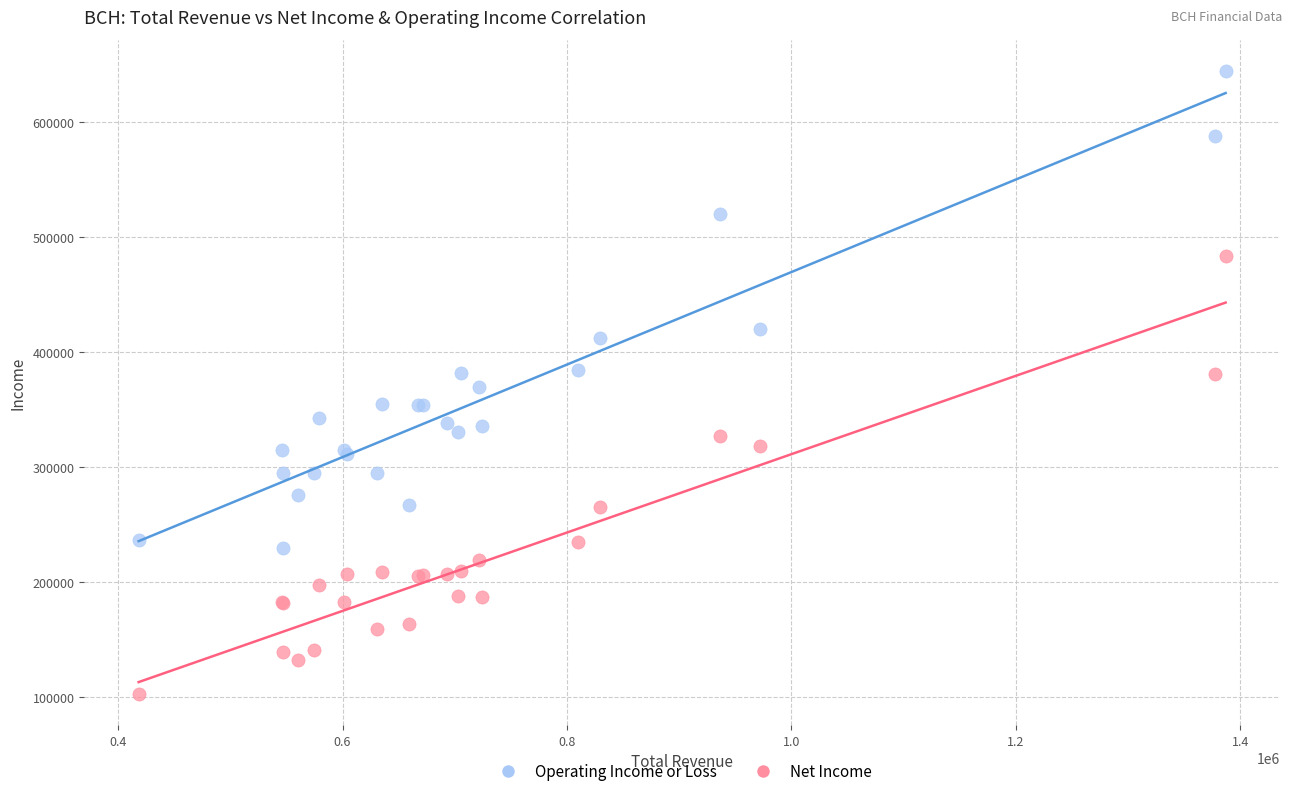

Which series has the widest spread of Y values?

Operating Income or Loss